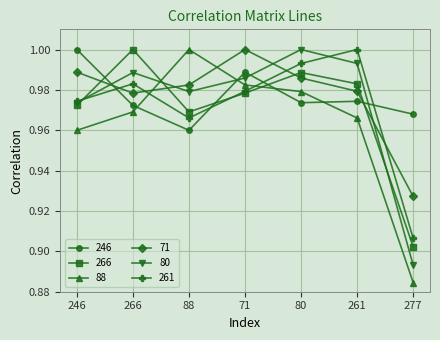

Which category has the lowest value in the 88 series?

277